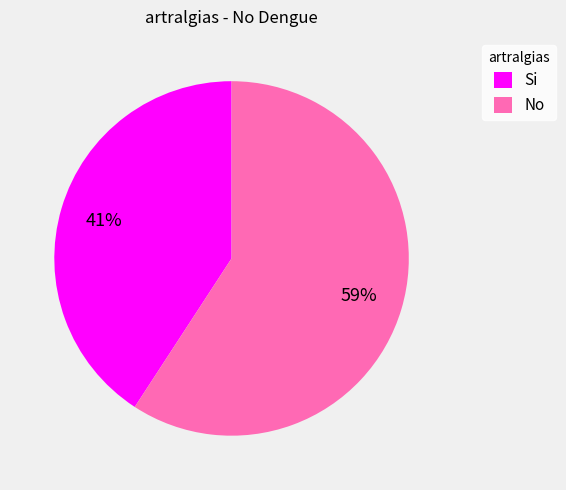

To the nearest percent, what percentage of the pie is Si?

41%